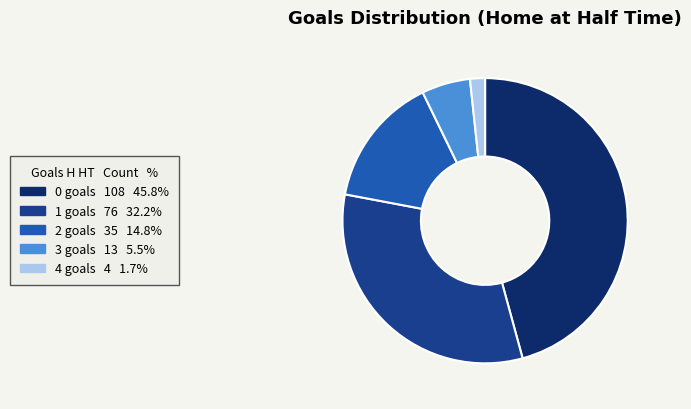

Is the sum of 4 and 1 greater than half?

No